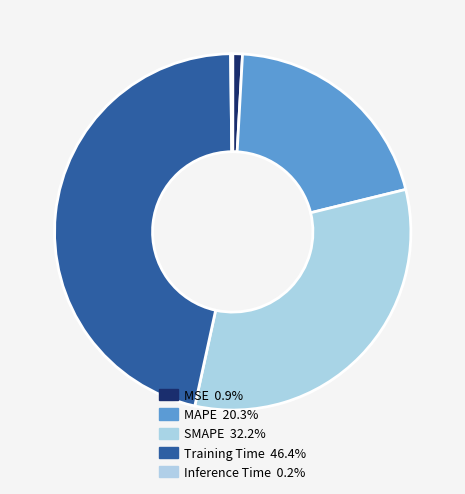

Is there a majority slice in this chart?

No